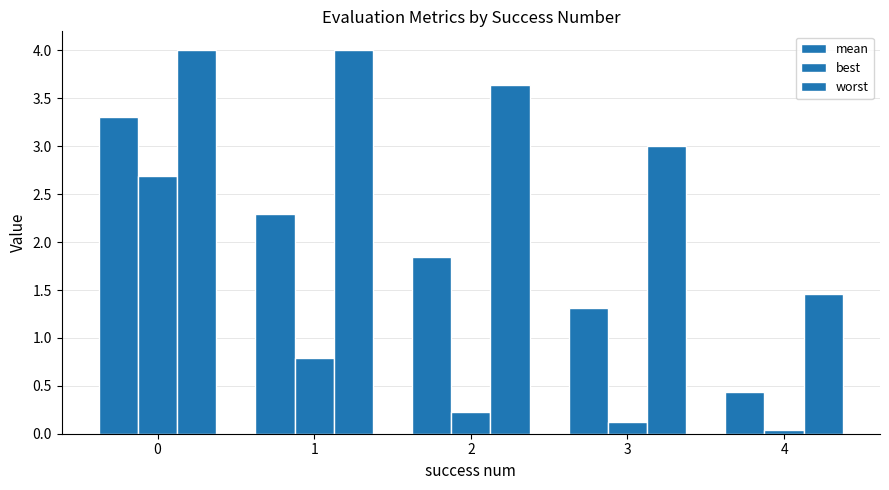

How many bars are there in total?

15